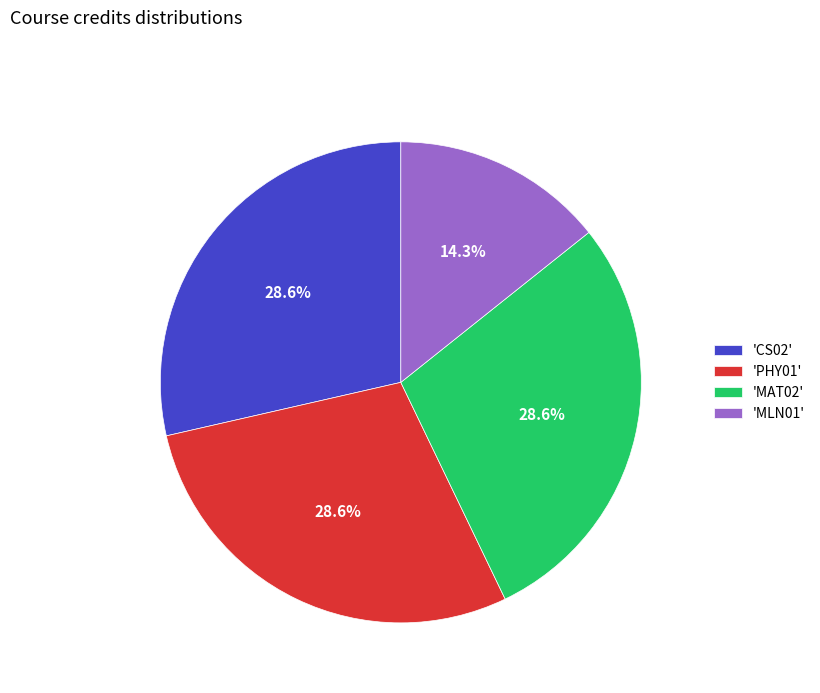

How many segments does this pie chart have?

4